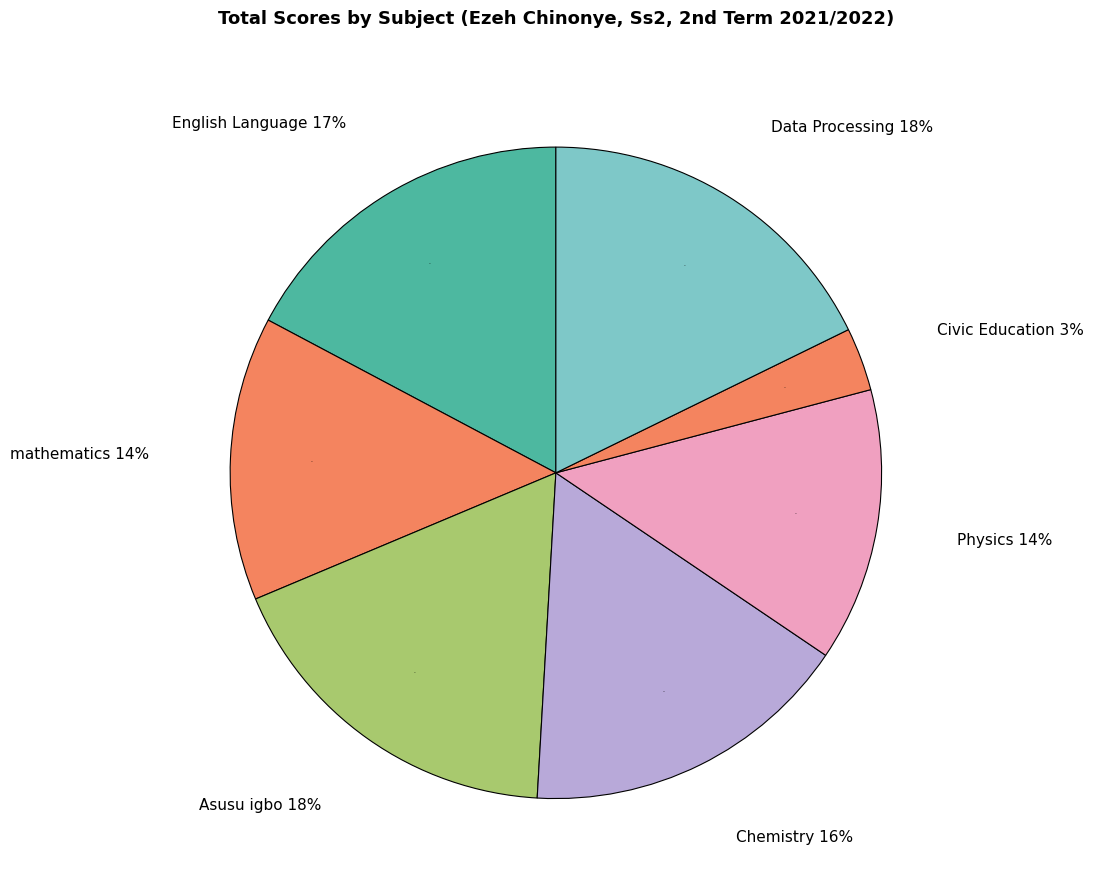

Does Asusu igbo represent more than half of the total?

No